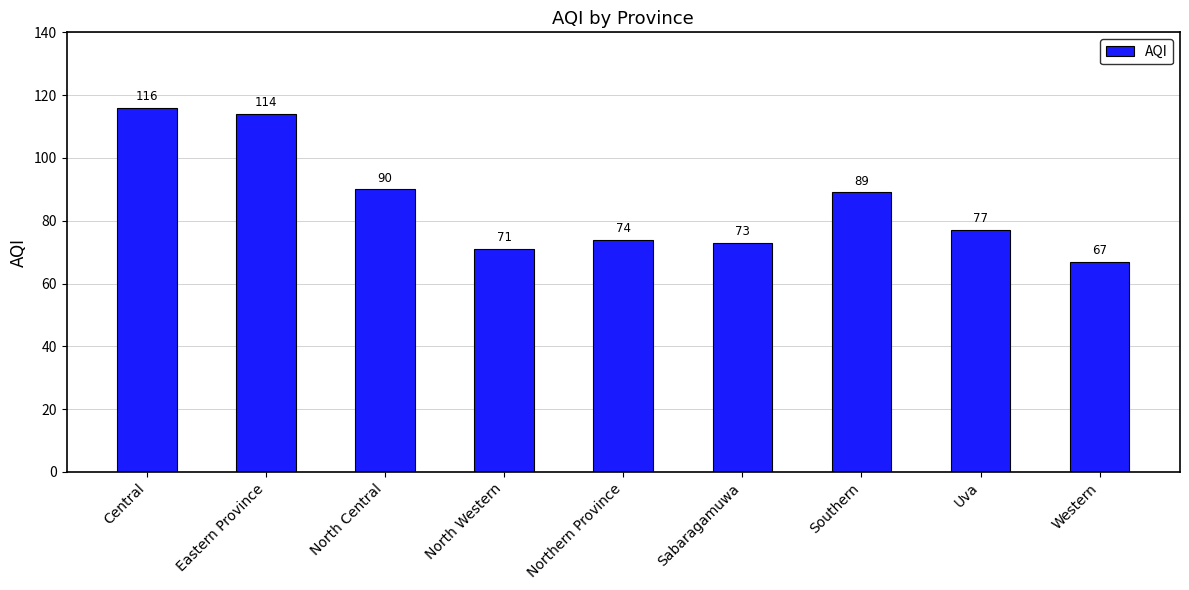

What is the change in value from Eastern Province to North Western?

-43